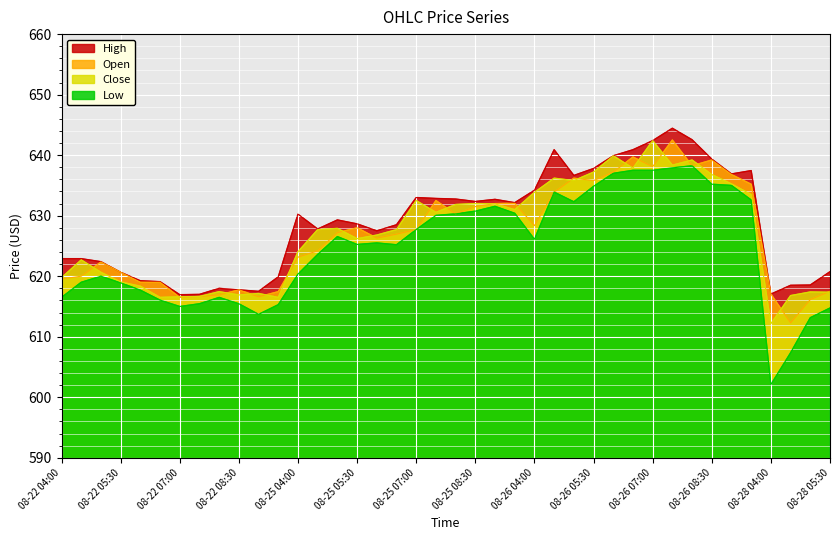

What is the sum of all Low values?

24982.2